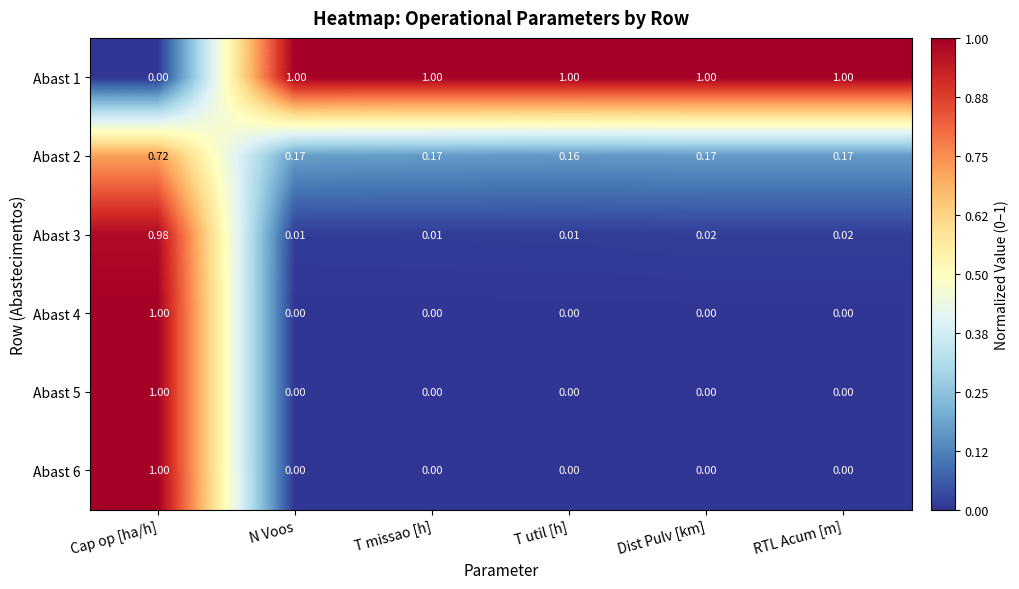

Which category has the lowest value in the Abast 2 series?

T util [h]